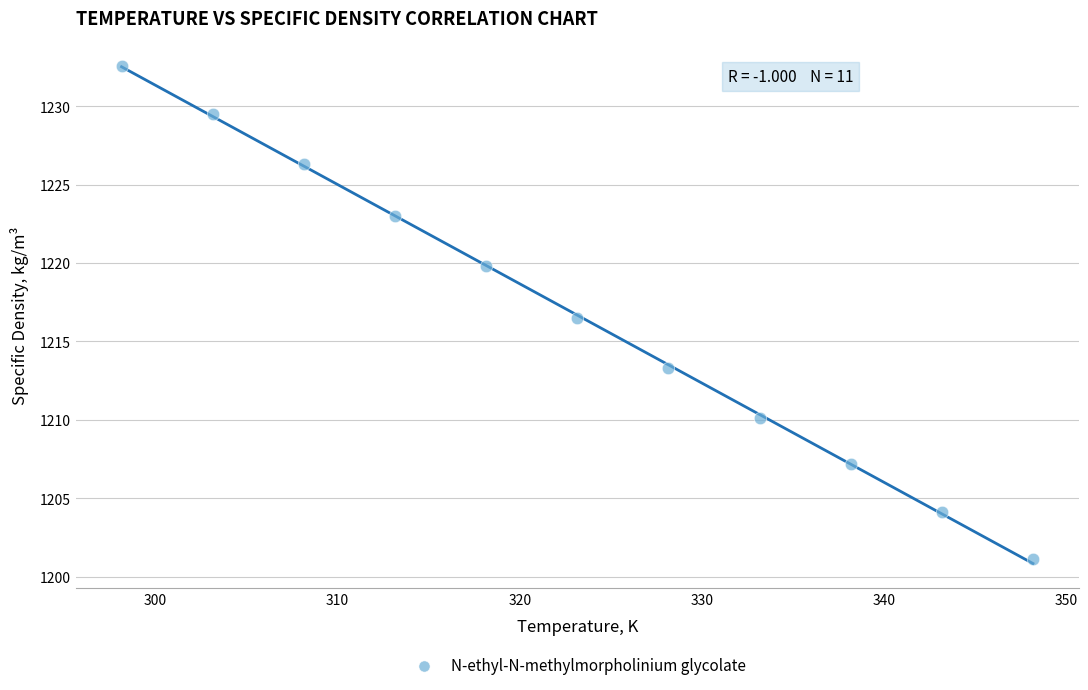

What is the range of X values (max minus min)?

50.0